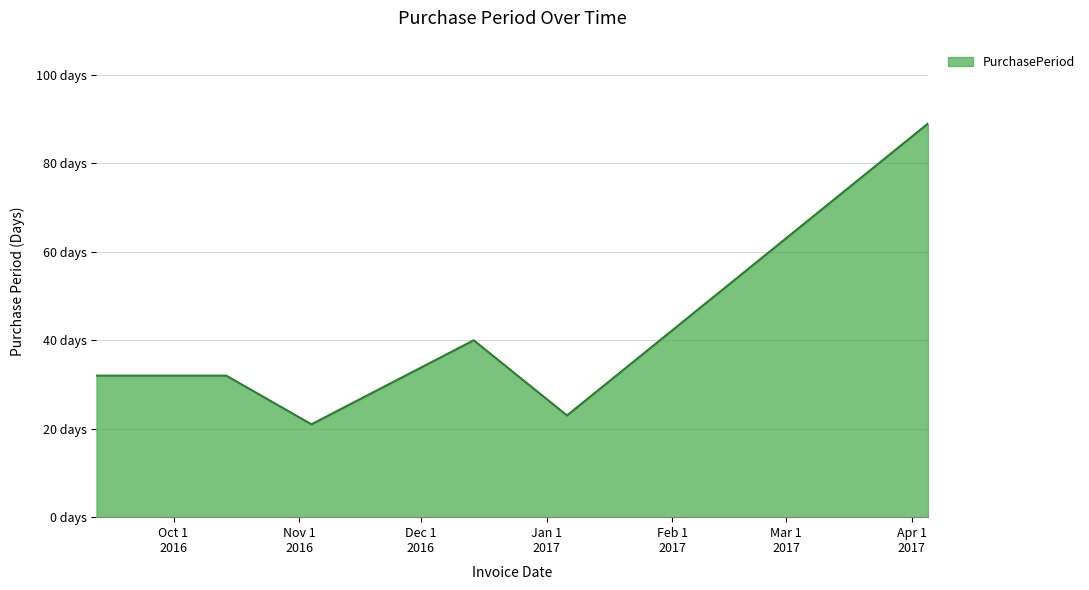

What is the label of the 5th point from the left?

2017-01-06